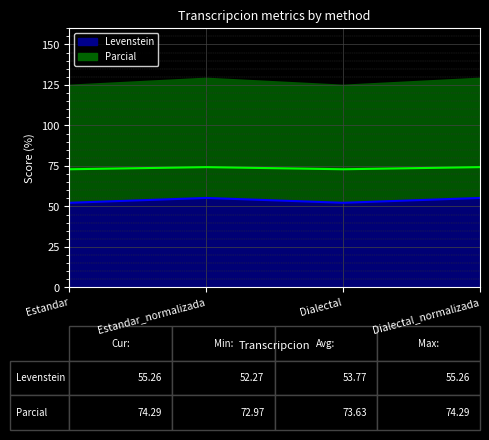

Reading left to right, list all the values displayed in this chart.

Levenstein: 52.3	55.3	52.3	55.3
Parcial: 73.0	74.3	73.0	74.3